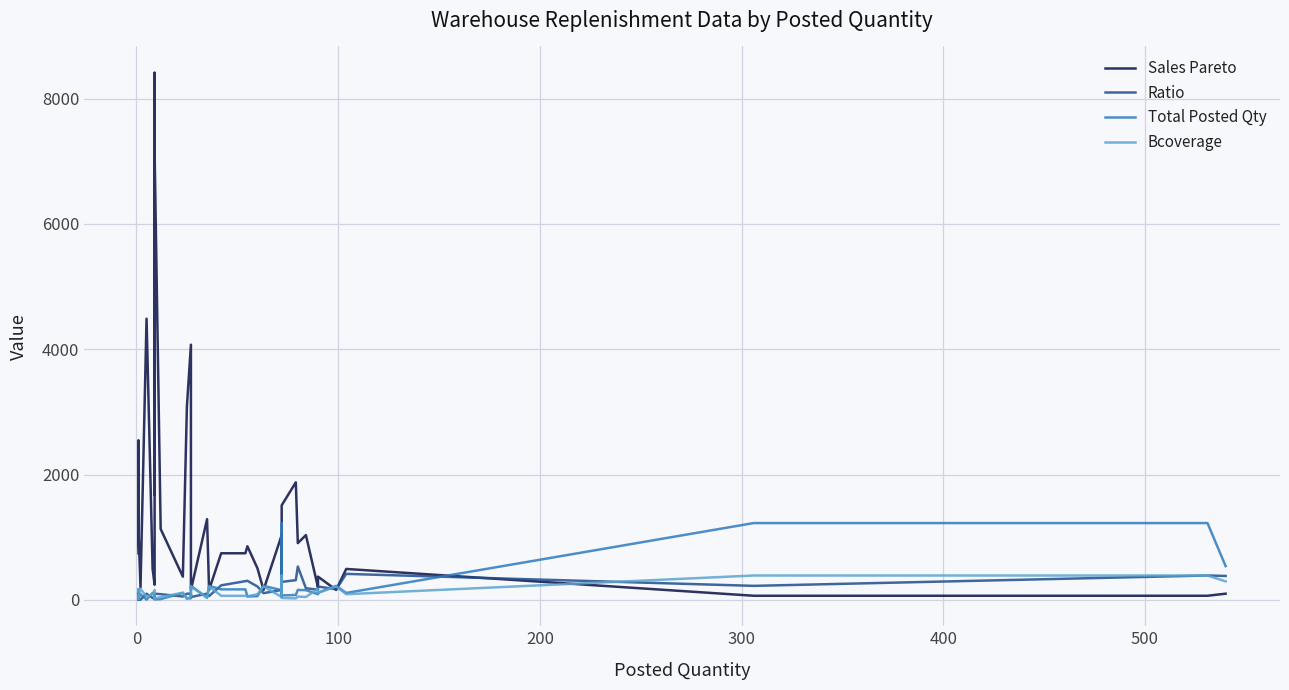

Count the number of categories in the chart.

40